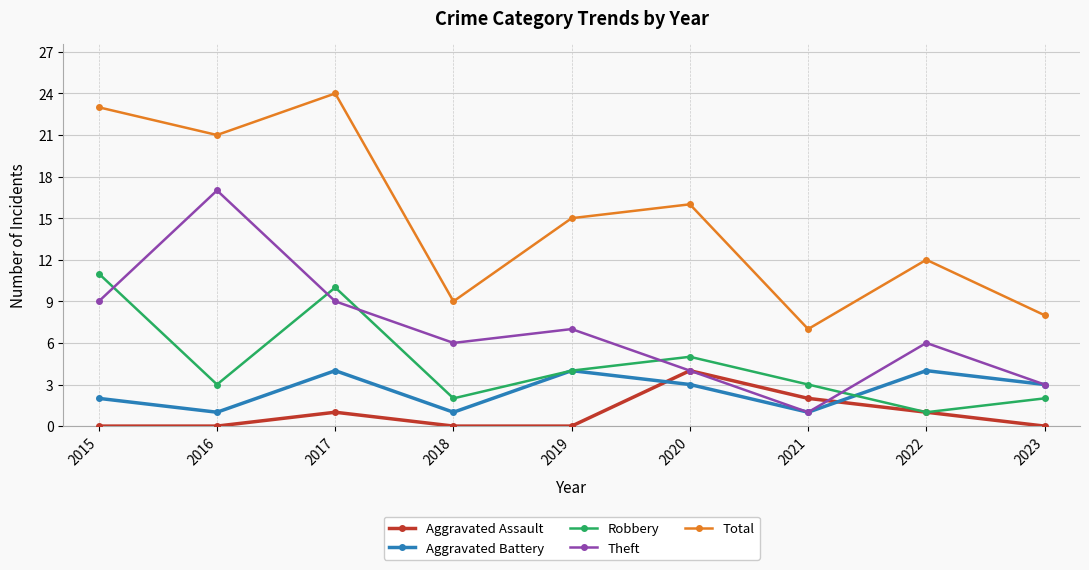

Count the number of categories in the chart.

9